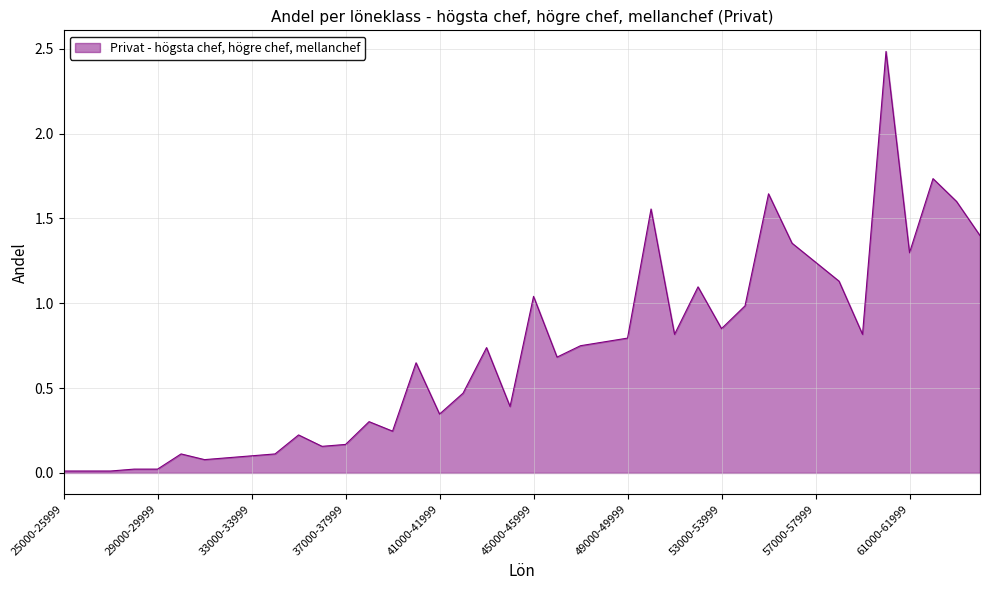

What is the maximum value shown in the chart?

2.5